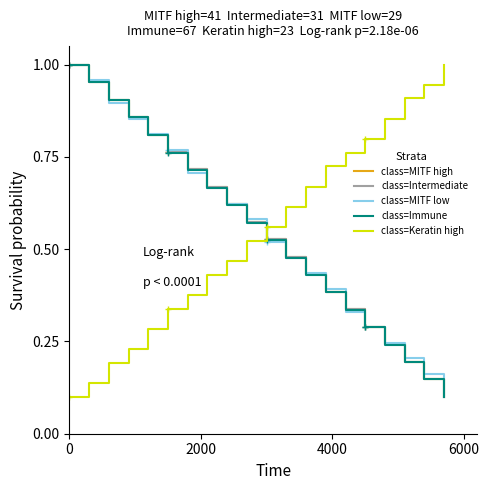

Which series has the widest spread of values?

class=MITF high